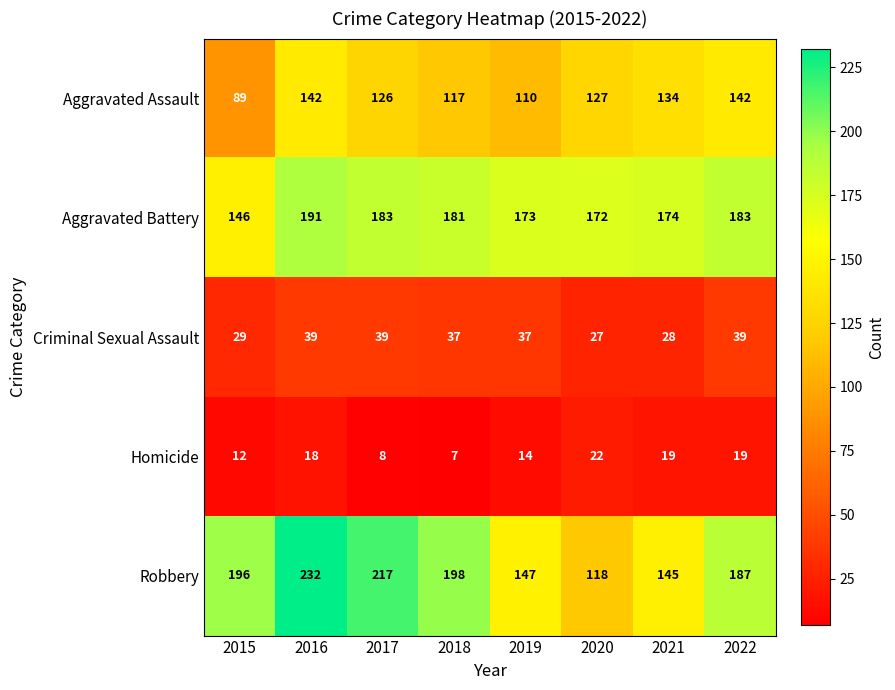

Which label corresponds to the smallest value in the chart?

2018